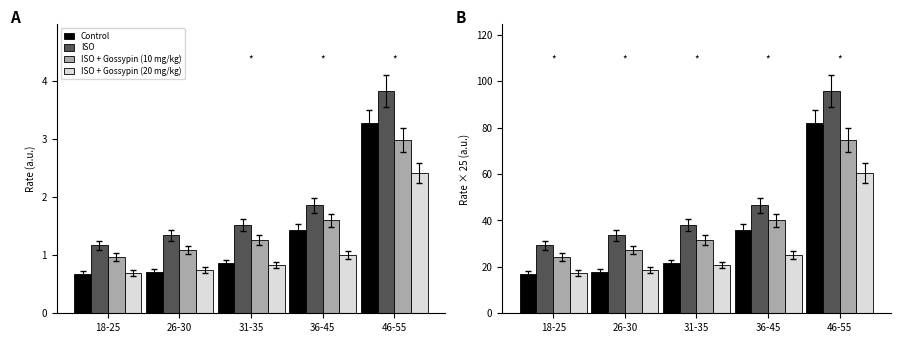

What are all the series names shown in the legend?

Control, ISO, ISO + Gossypin (10 mg/kg), ISO + Gossypin (20 mg/kg)